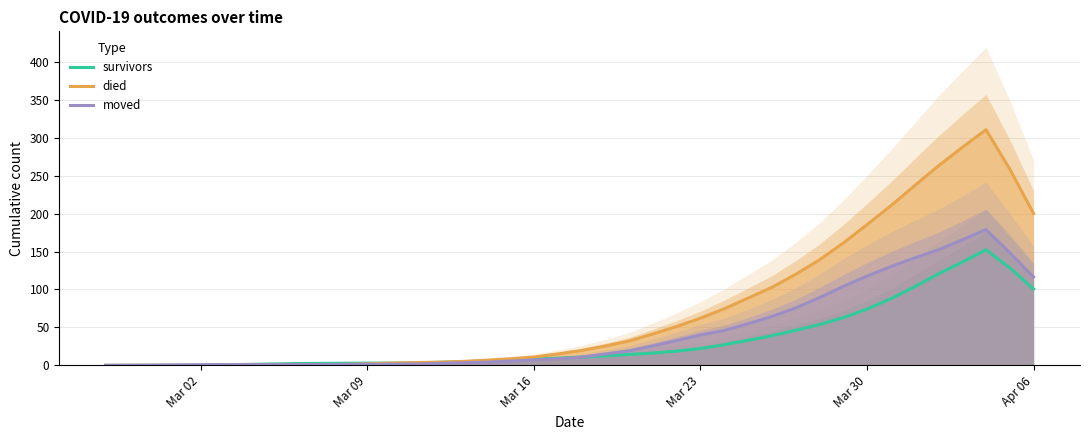

Is it true that survivors equals 22.2 at Mar 23?

True